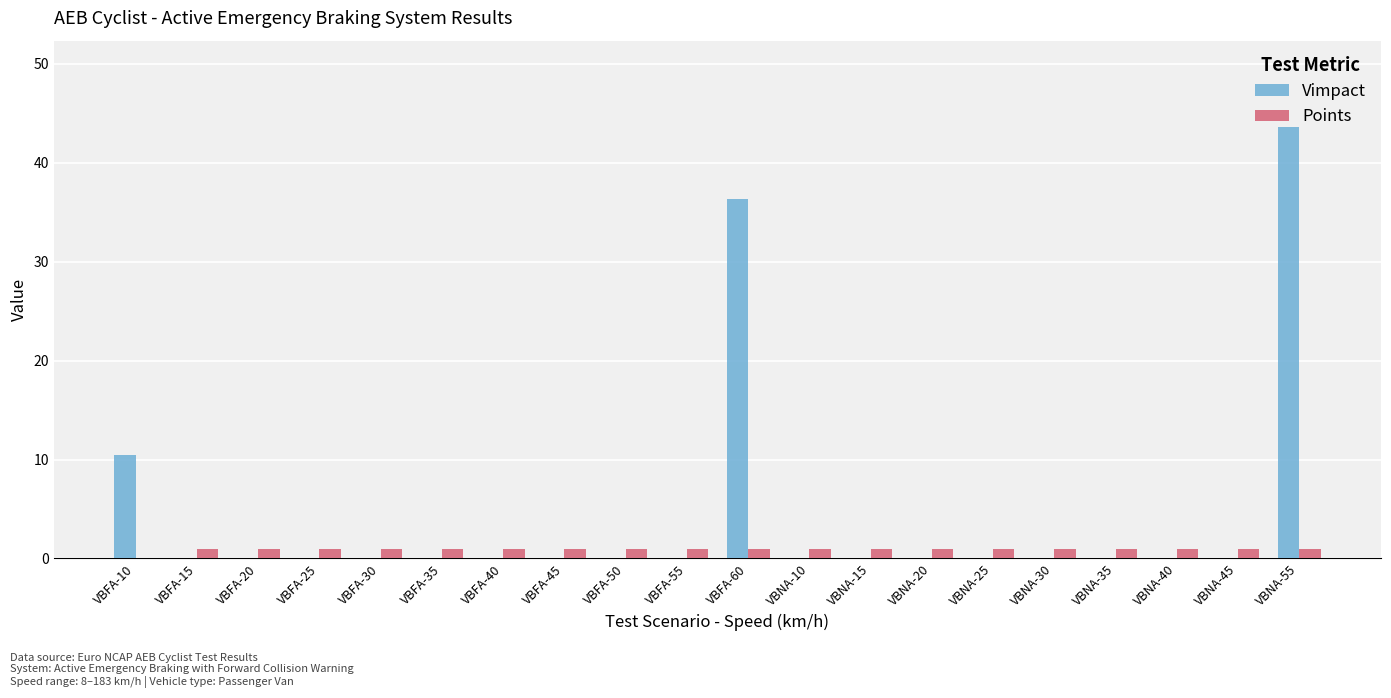

What is the sum of all Vimpact values?

90.4